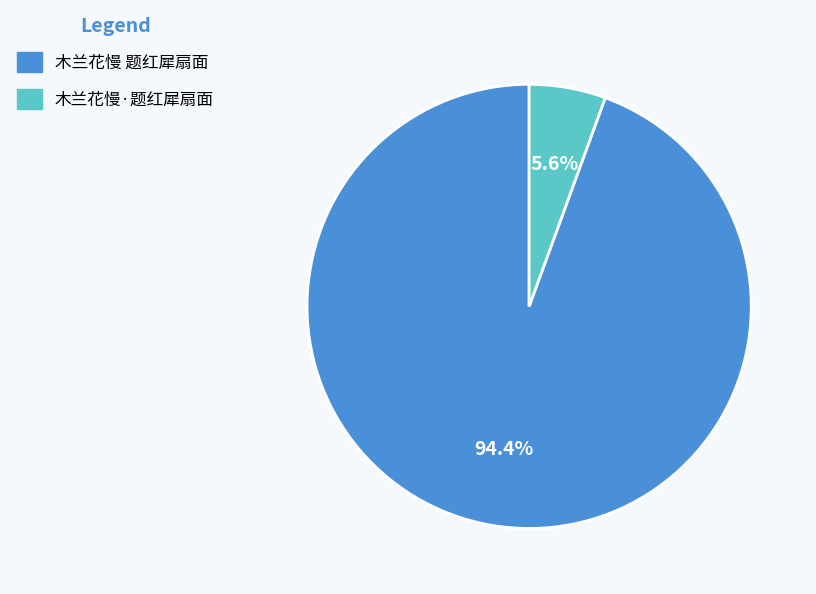

To the nearest percent, what is the difference between the 木兰花慢 题红犀扇面 and 木兰花慢·题红犀扇面 slice percentages?

89%